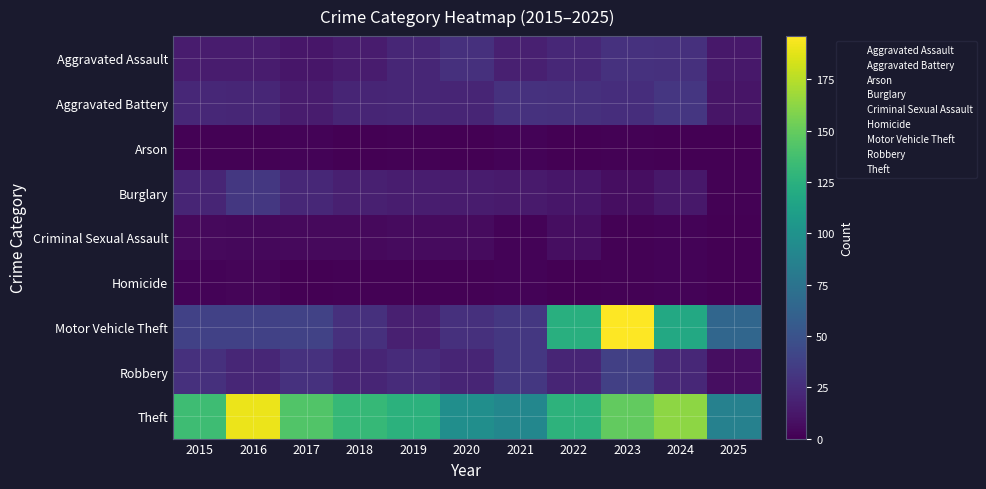

Which series has the largest total across all categories?

Theft